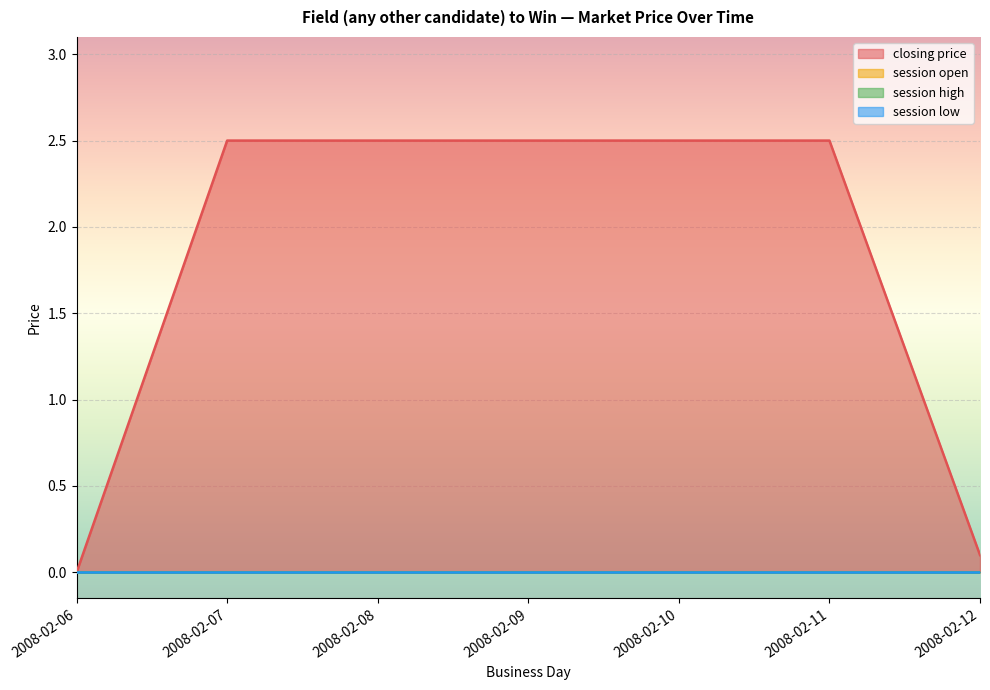

At which category is the sum across all series the highest?

2008-02-07